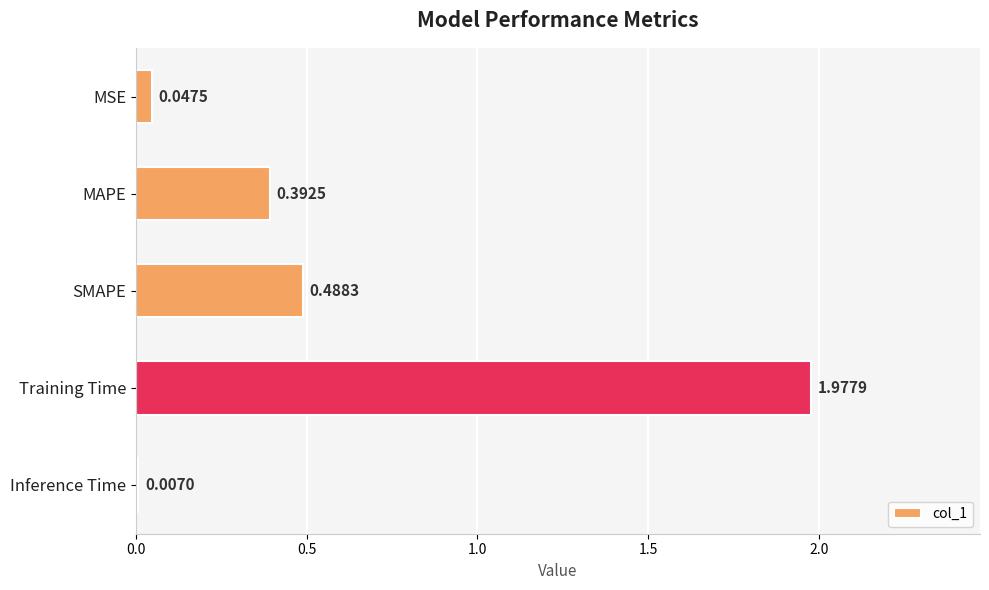

What is the sum of the values at Training Time and MAPE?

2.4